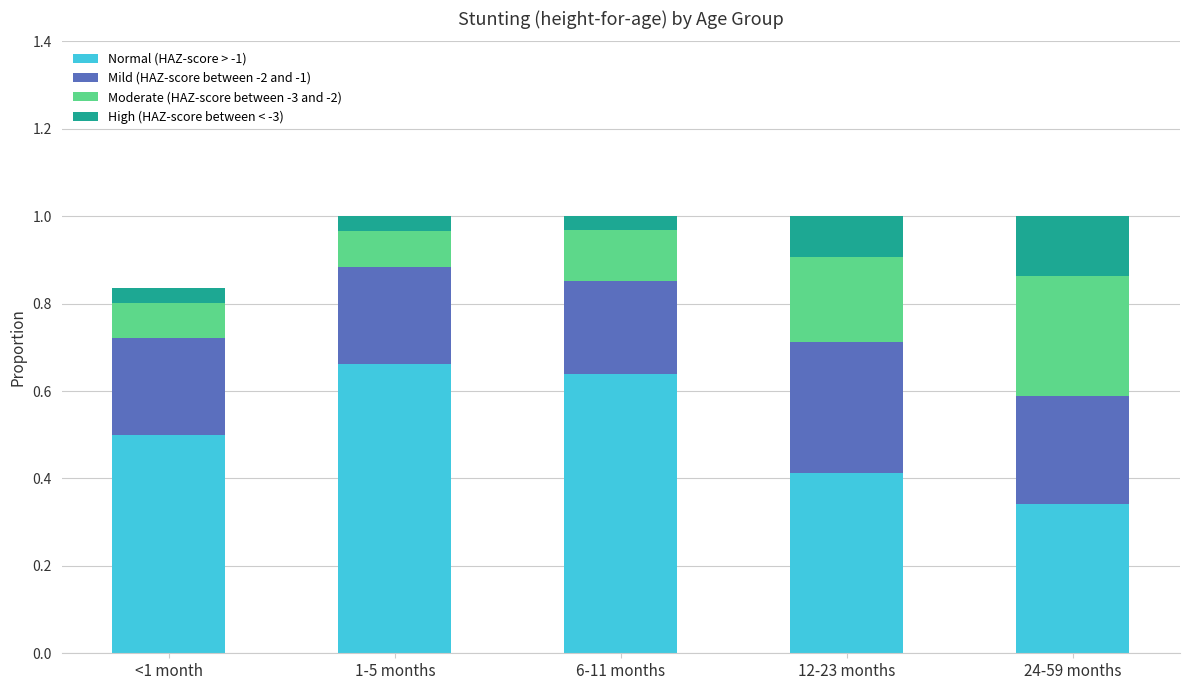

What is the sum of all Normal (HAZ-score > -1) values?

2.6